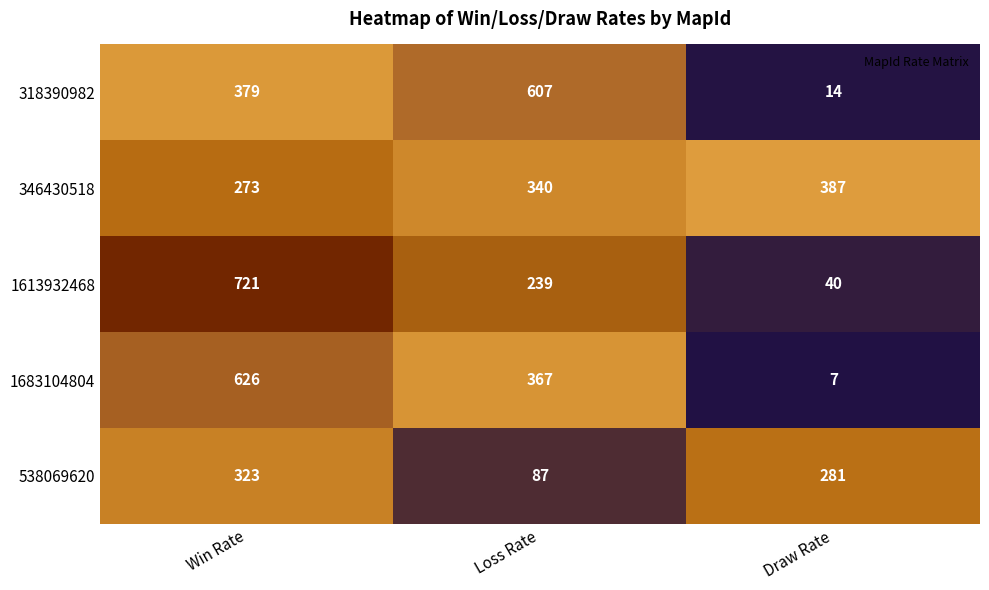

Which label corresponds to the smallest value in the chart?

Draw Rate